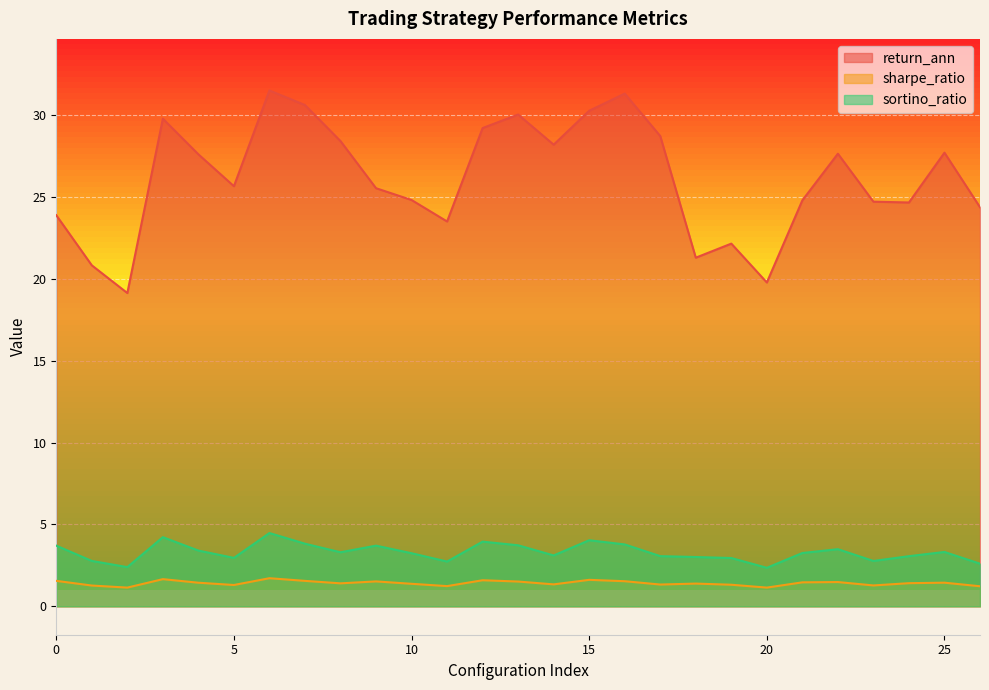

What is the lowest value of the sharpe_ratio series?

1.1